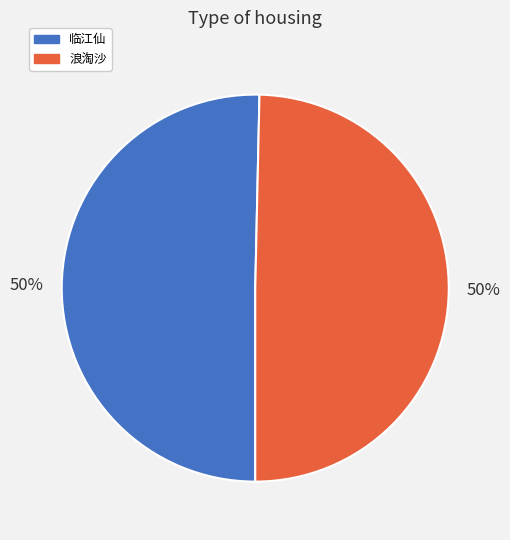

To the nearest percent, what is the combined percentage of 临江仙 and 浪淘沙?

100%